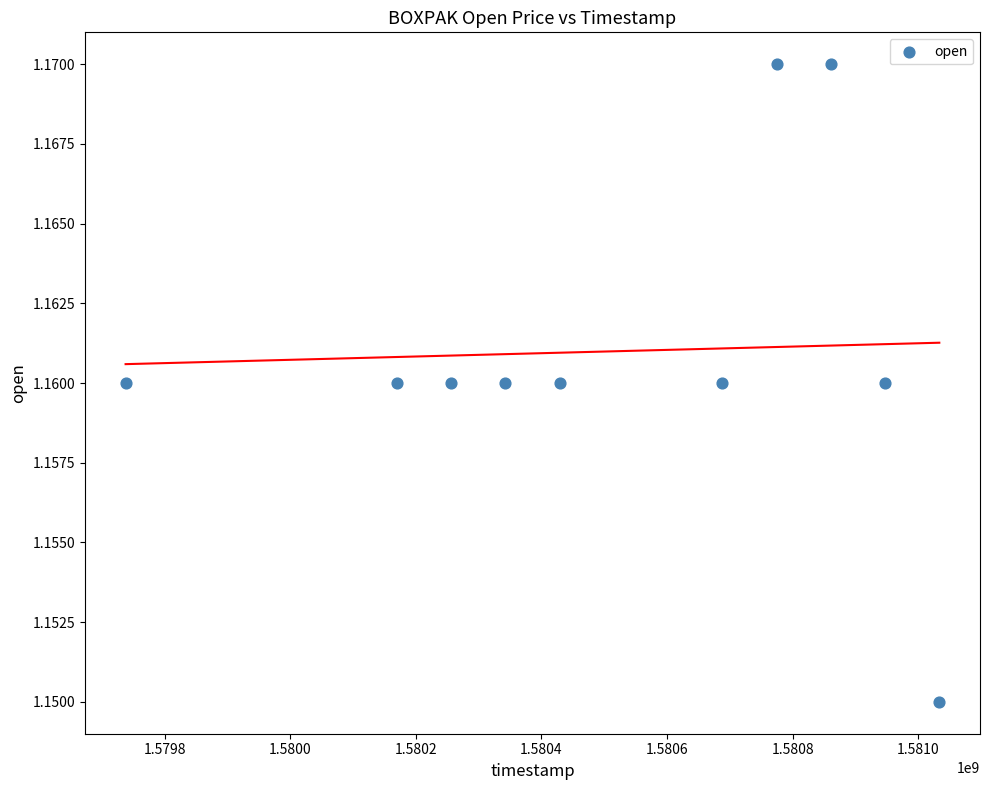

What is the range of X values (max minus min)?

1296000.0